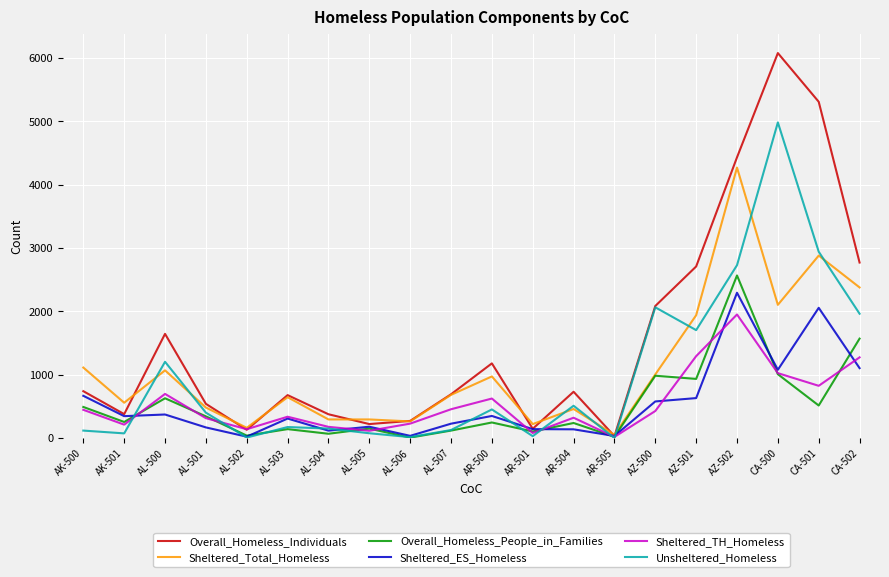

List the series in order of their peak value, lowest first.

Sheltered_TH_Homeless, Sheltered_ES_Homeless, Overall_Homeless_People_in_Families, Sheltered_Total_Homeless, Unsheltered_Homeless, Overall_Homeless_Individuals